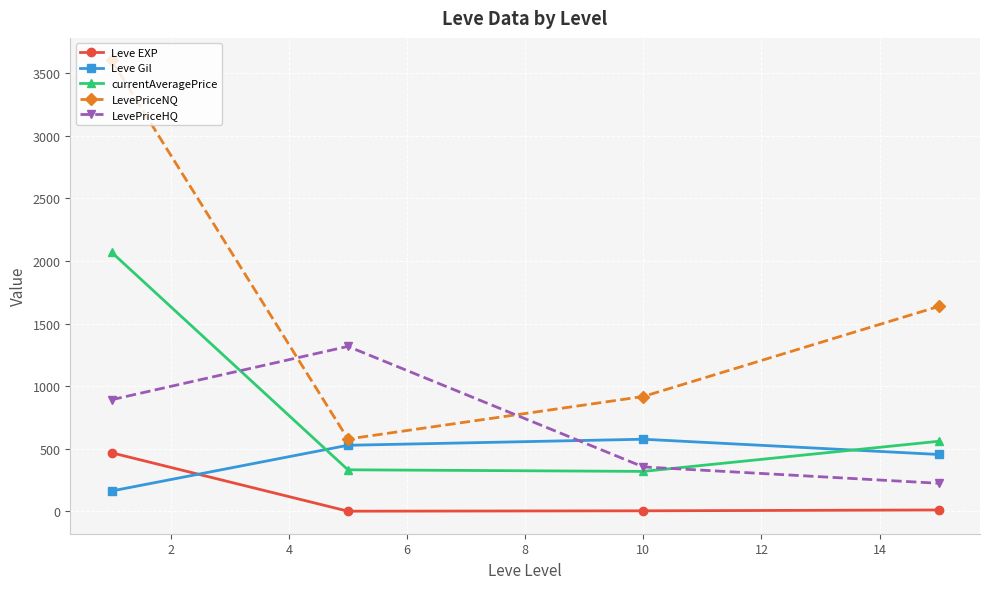

What is the maximum value for LevePriceHQ?

1317.7